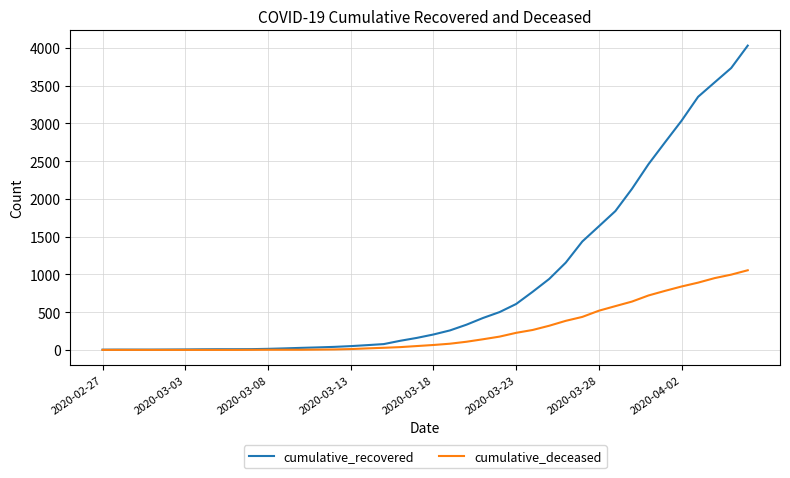

List the series in order of their peak value, highest first.

cumulative_recovered, cumulative_deceased